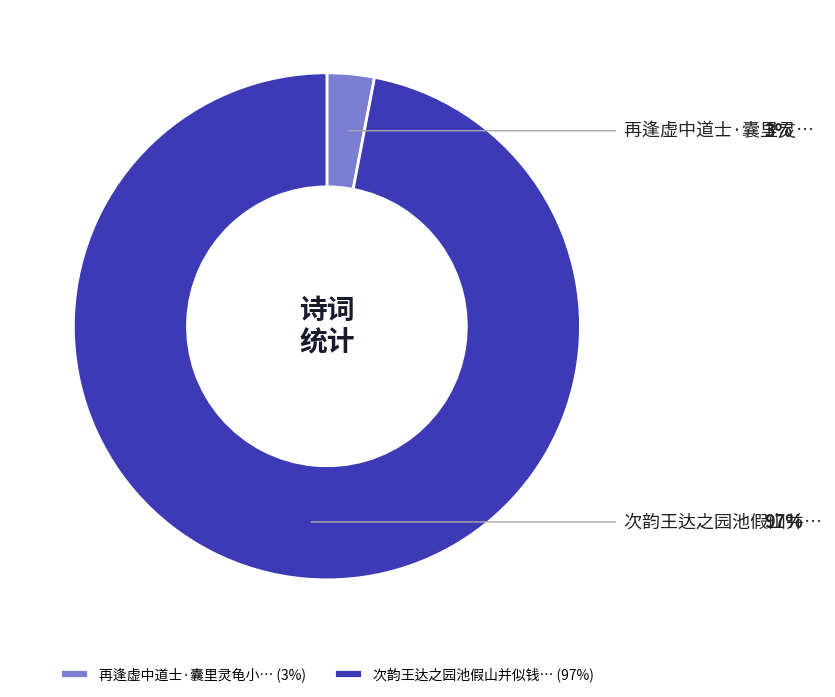

Which slice is the smallest?

再逢虚中道士·囊里灵龟小… (3%)